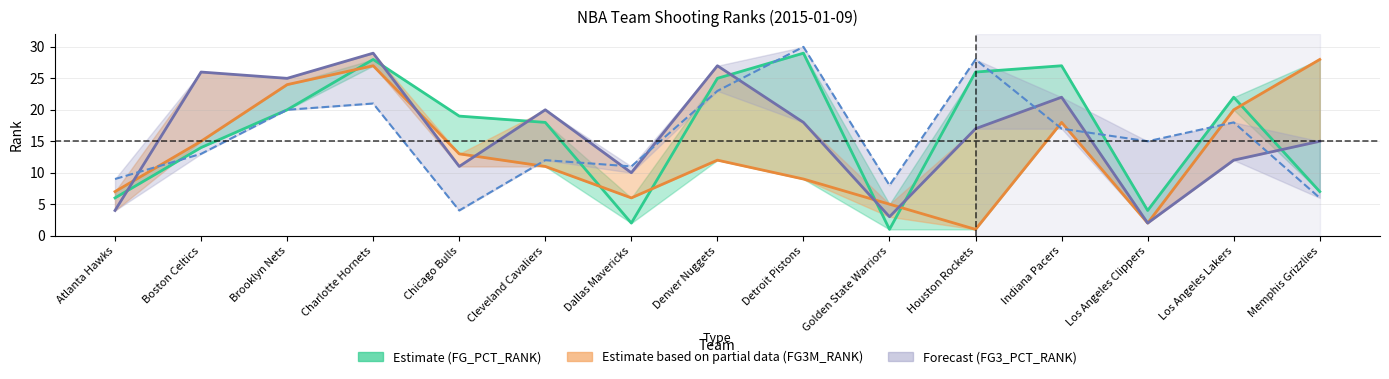

The value of FG_PCT_RANK at Dallas Mavericks is 2. True or false?

True